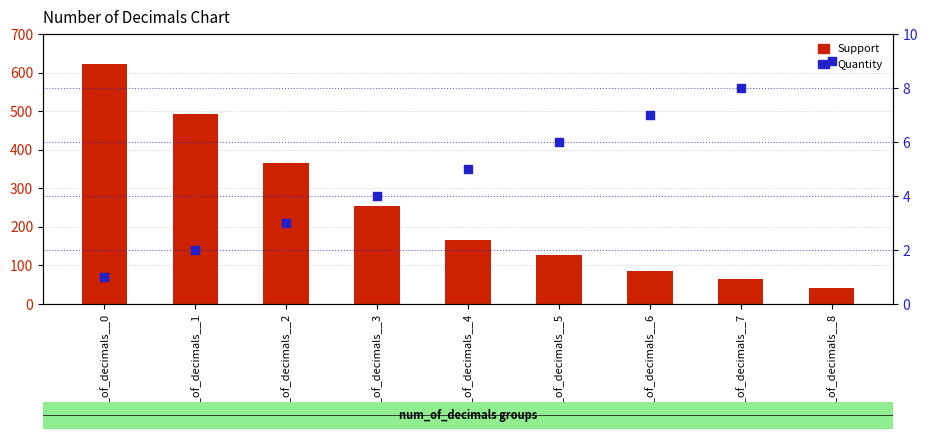

Which series reaches the maximum Y coordinate?

Support